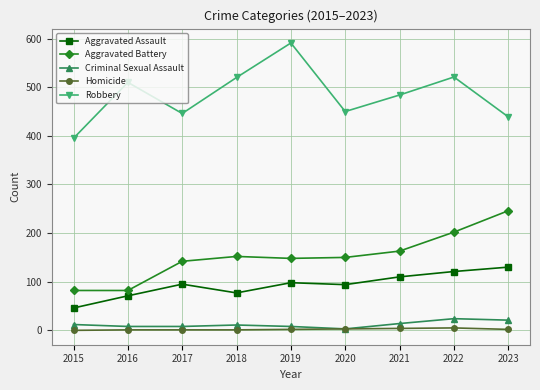

Does the chart have visible grid lines?

Yes